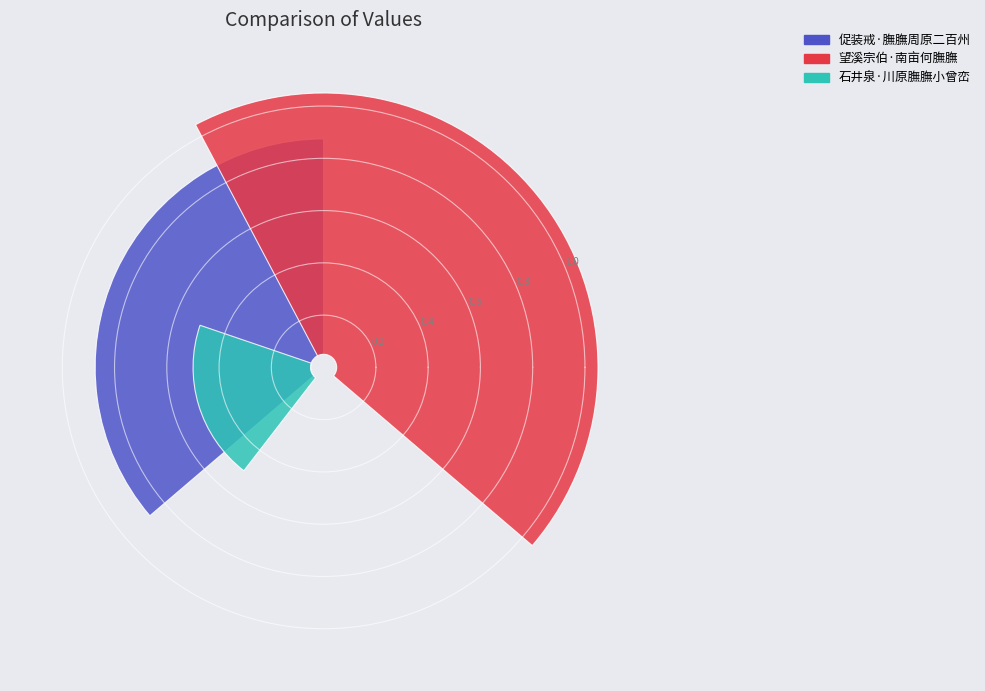

What portion of the pie excludes 望溪宗伯·南亩何膴膴?

56.0%